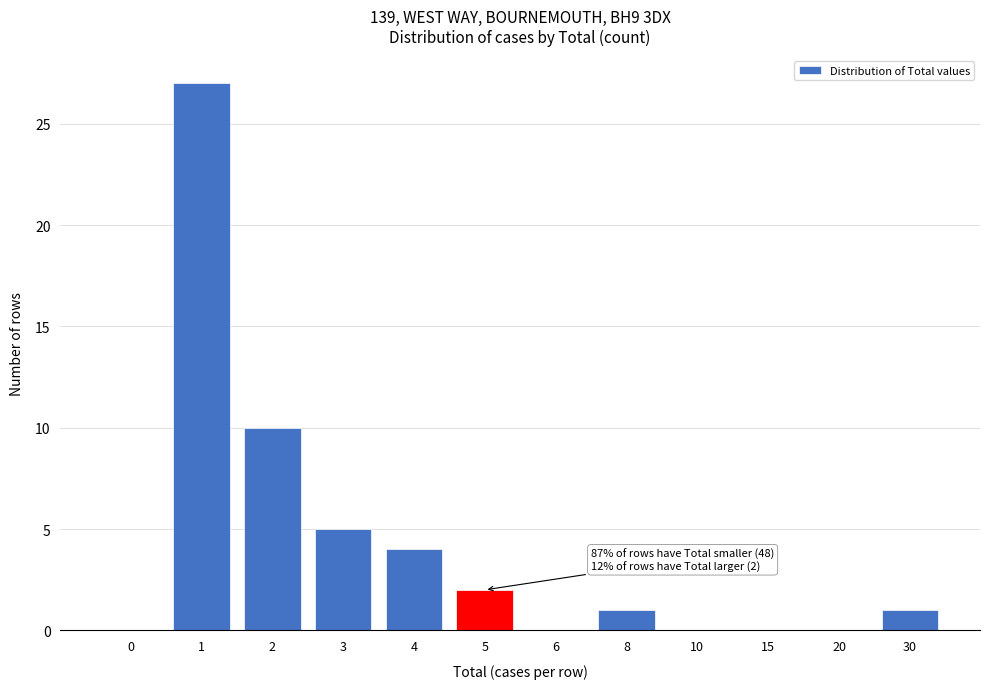

Reading left to right, list all the values displayed in this chart.

0=0	1=27	2=10	3=5	4=4	5=2	6=0	8=1	10=0	15=0	20=0	30=1